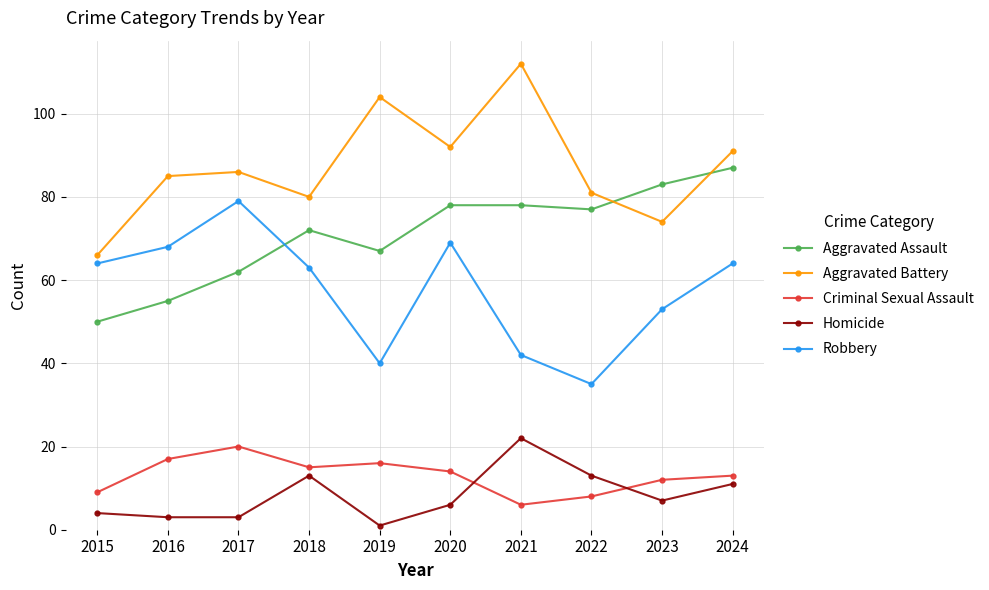

At how many categories does at least one series exceed 5?

10